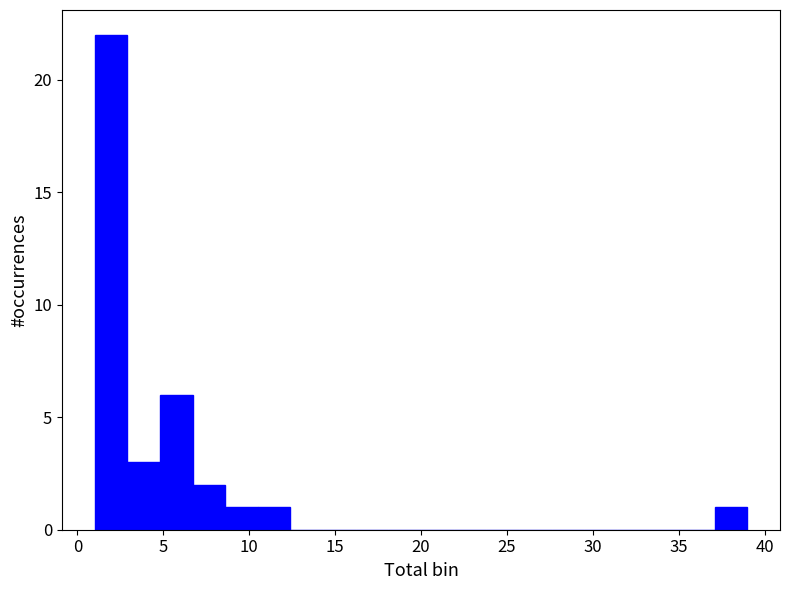

Around what value on the x-axis is the tallest bar? Give the approximate position of its centre, as read against the axis.

2.0